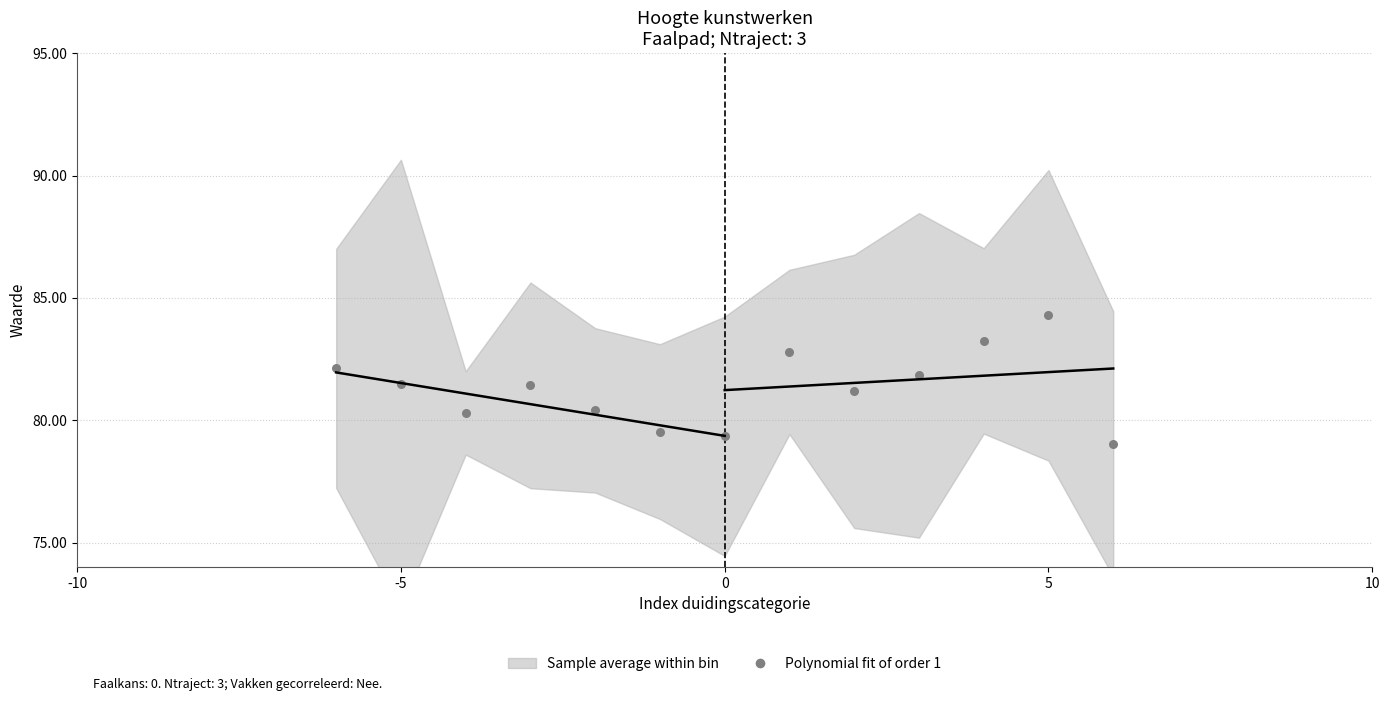

What is the range of X values (max minus min)?

12.0